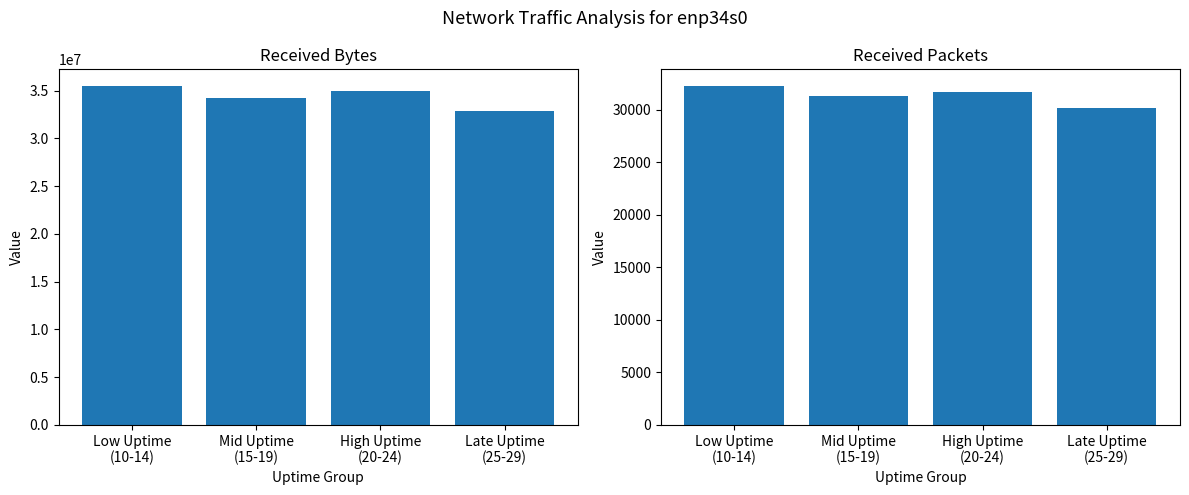

List the series in order of their overall mean, highest first.

recv.B, recv.pkts